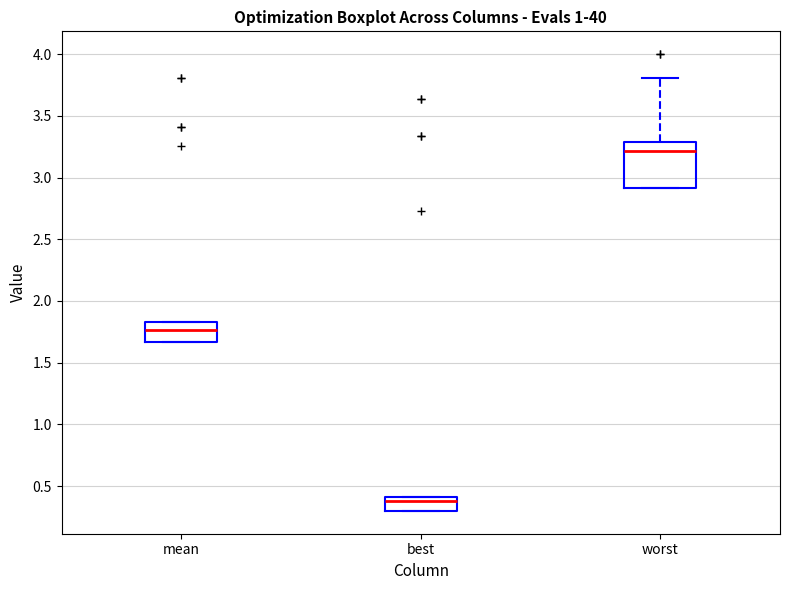

Comparing the boxes themselves (not the whiskers), which one is the tallest?

worst